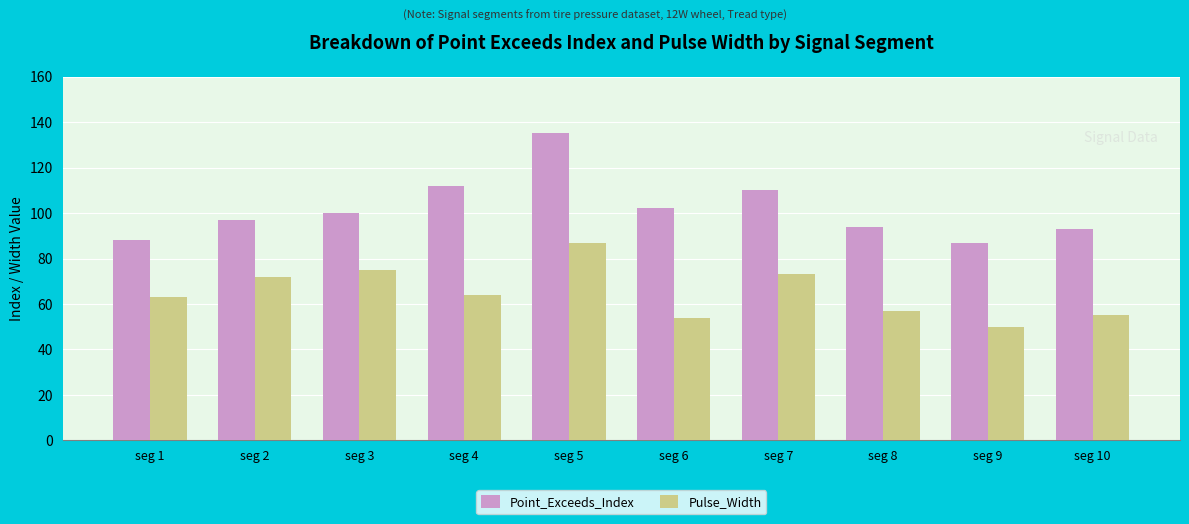

What is the value of the Point_Exceeds_Index bar at the 2nd from the left?

97